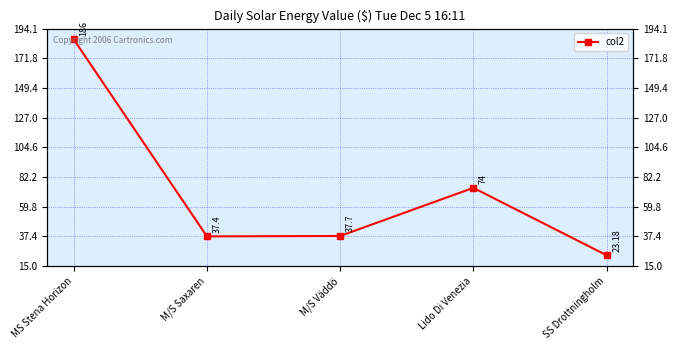

What is the ratio of the value at SS Drottningholm to the value at Lido Di Venezia?

0.3